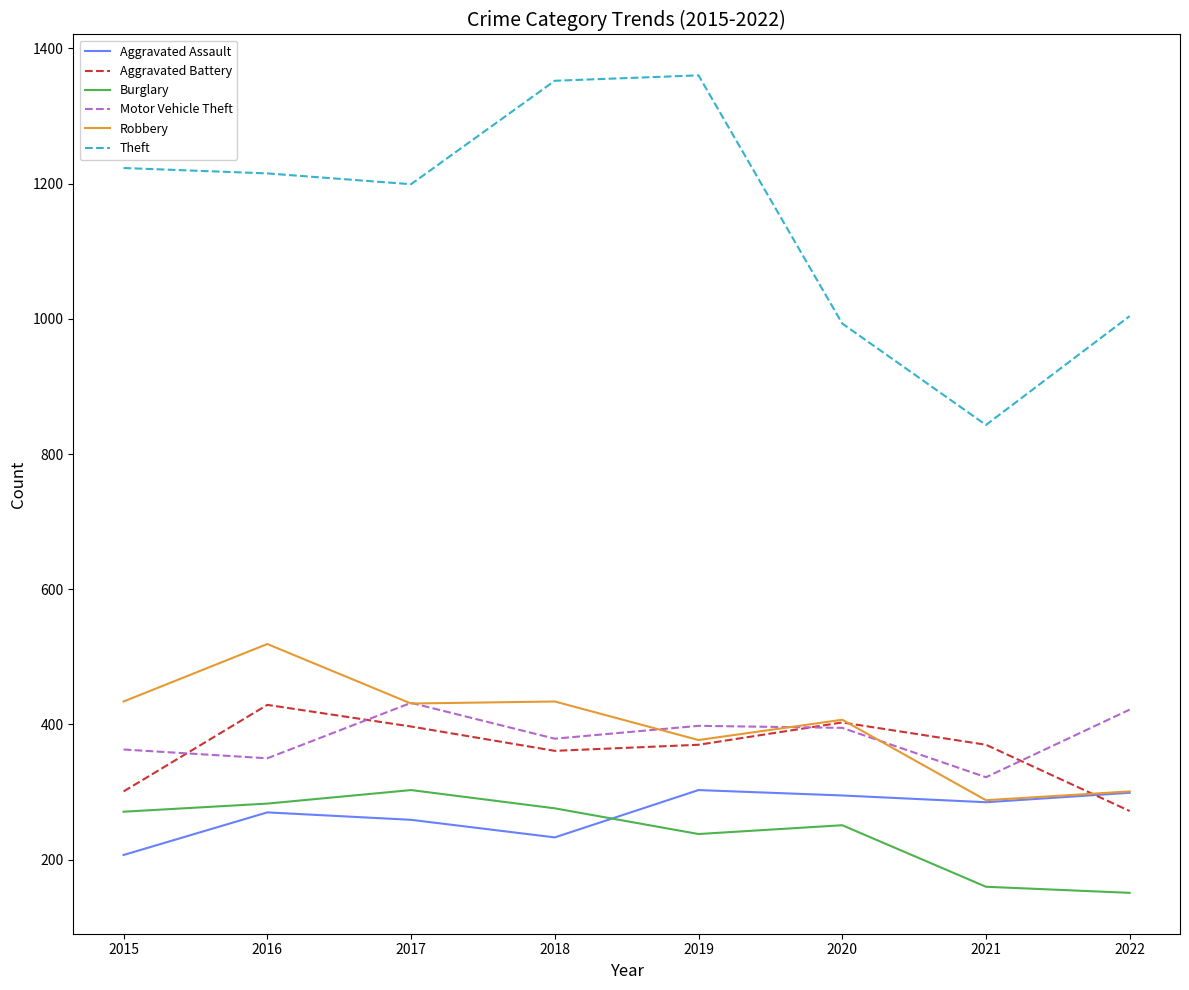

What is the lowest value of the Robbery series?

288